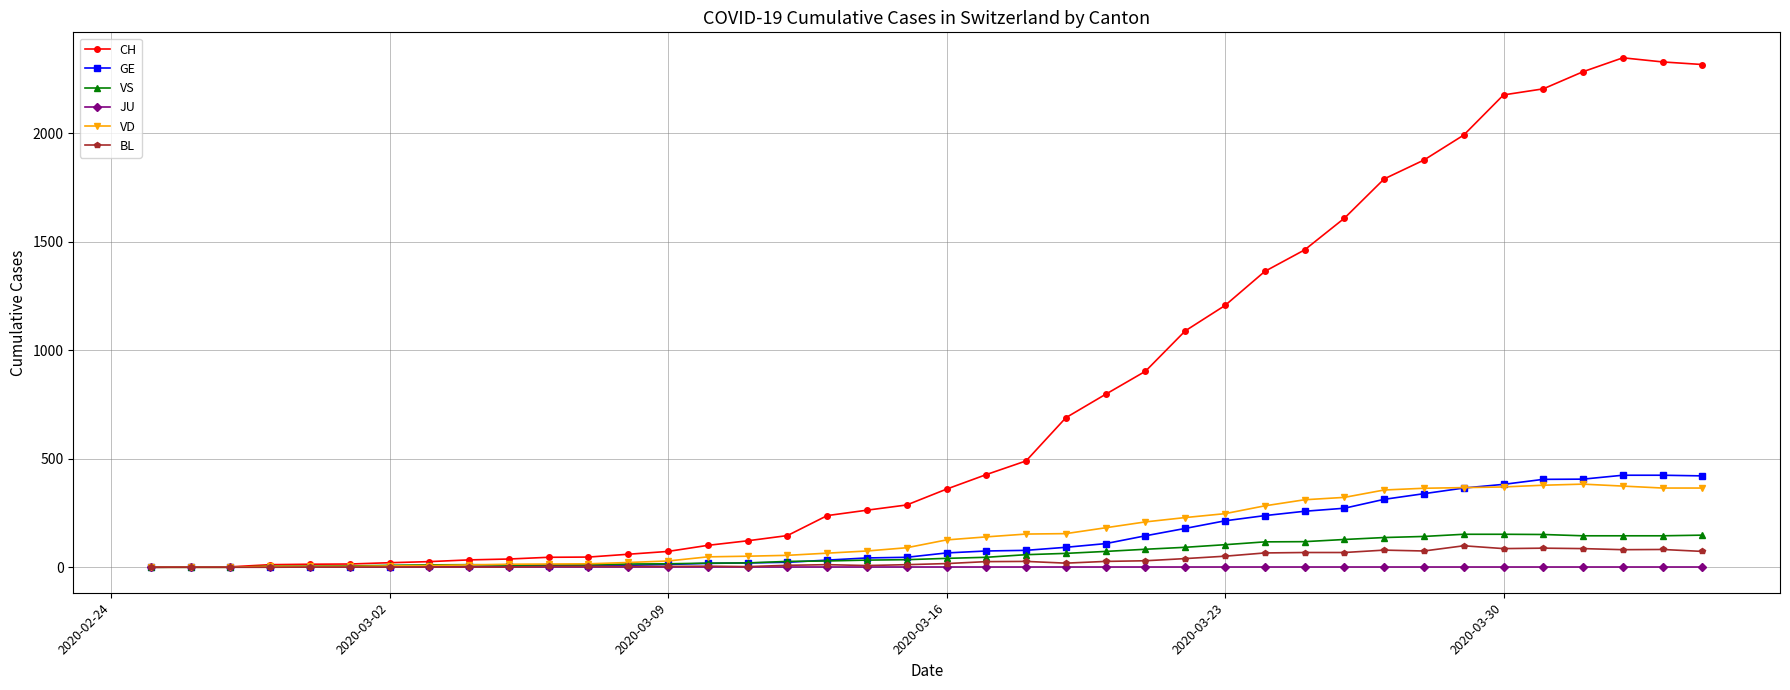

Which series has the widest spread of values?

CH